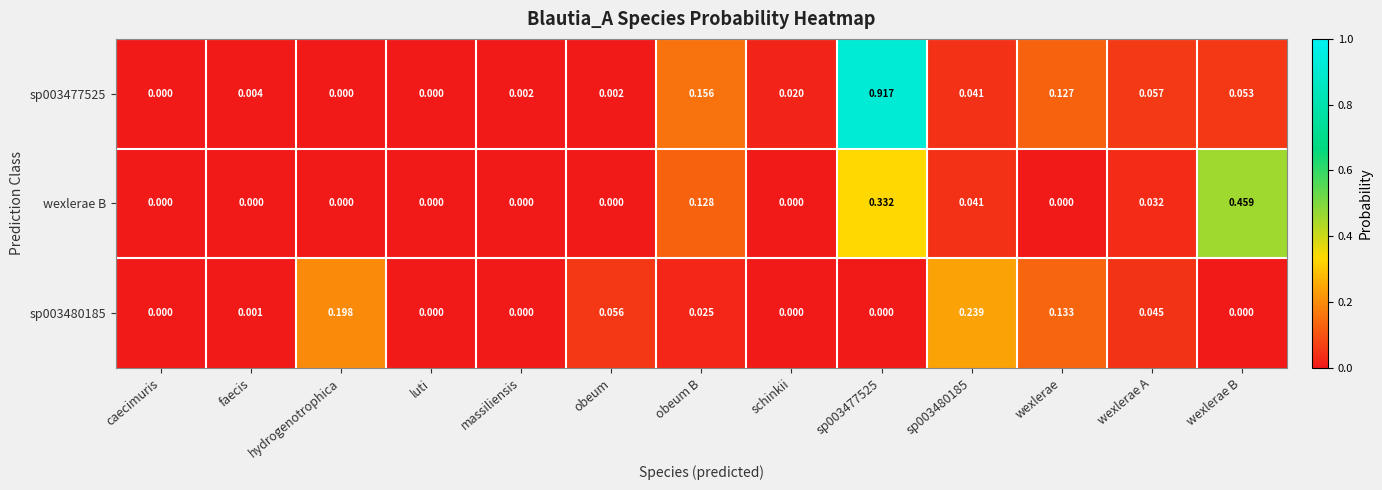

How many distinct data groups are displayed?

3